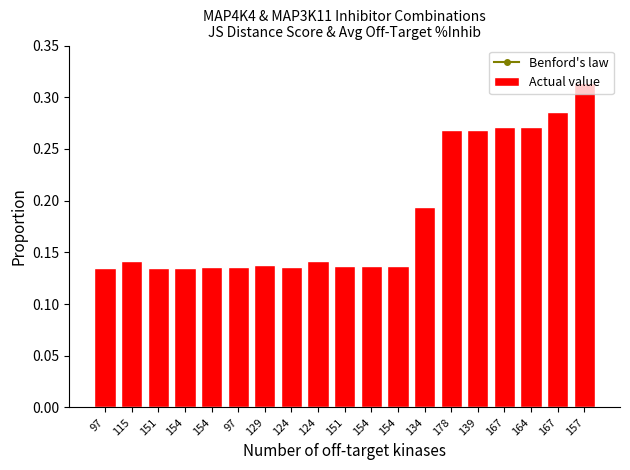

What is the approximate value of Actual value at 115?

0.1